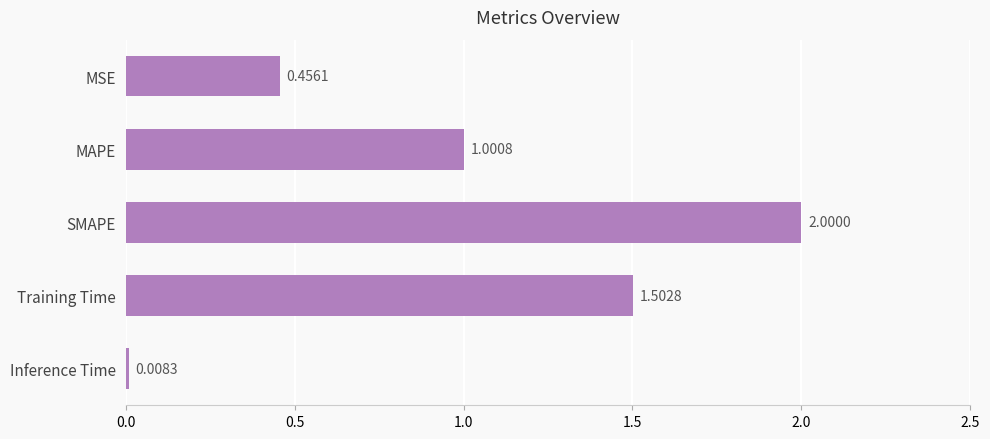

What is the label of the 5th bar from the bottom?

MSE